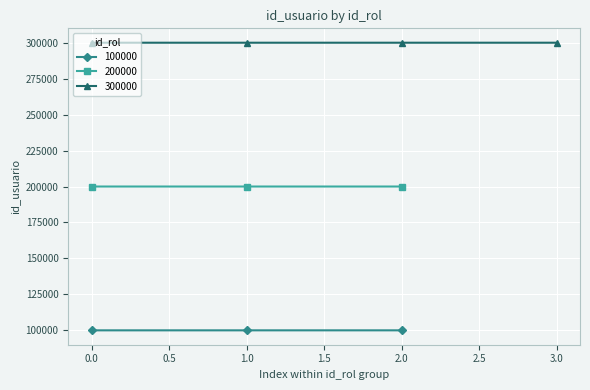

What is the minimum value shown in the chart?

100003